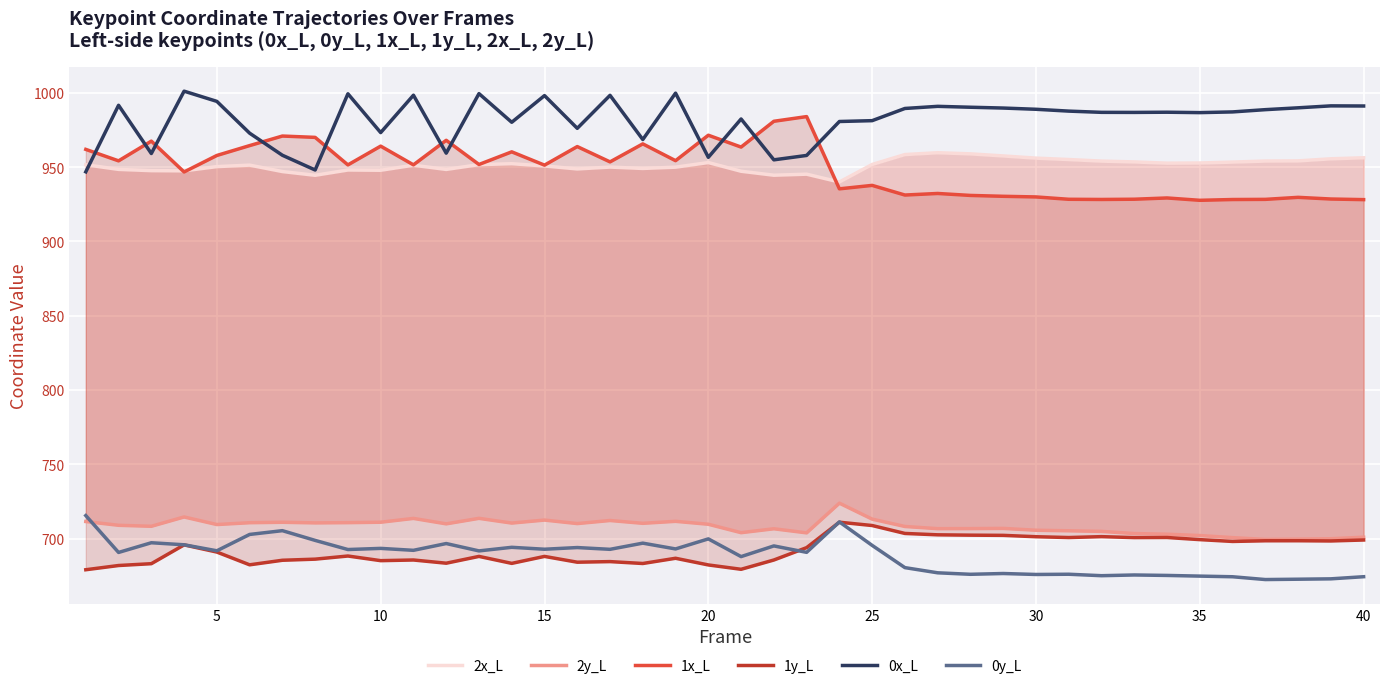

True or false: 0x_L has a value of 981.4 at 25.

True